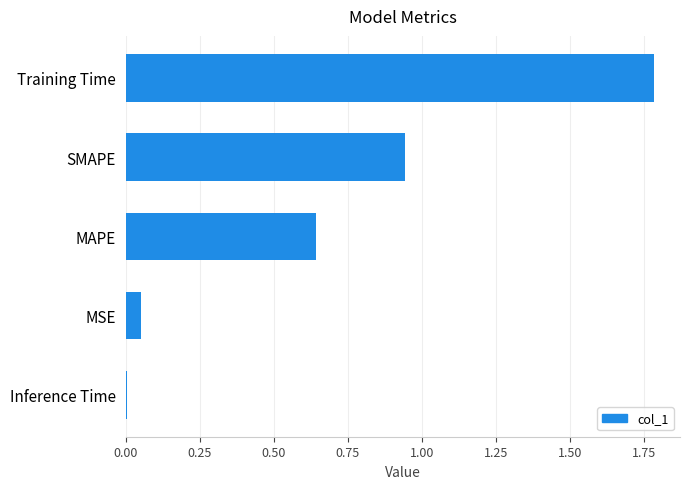

How many bars are there in total?

5